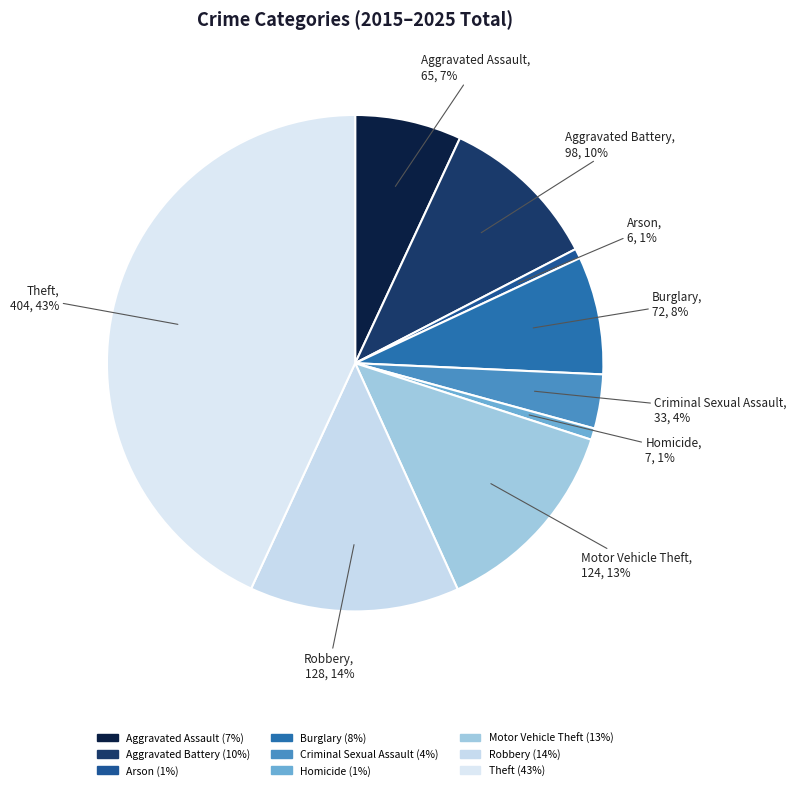

Between Motor Vehicle Theft and Aggravated Assault, which is larger?

Motor Vehicle Theft